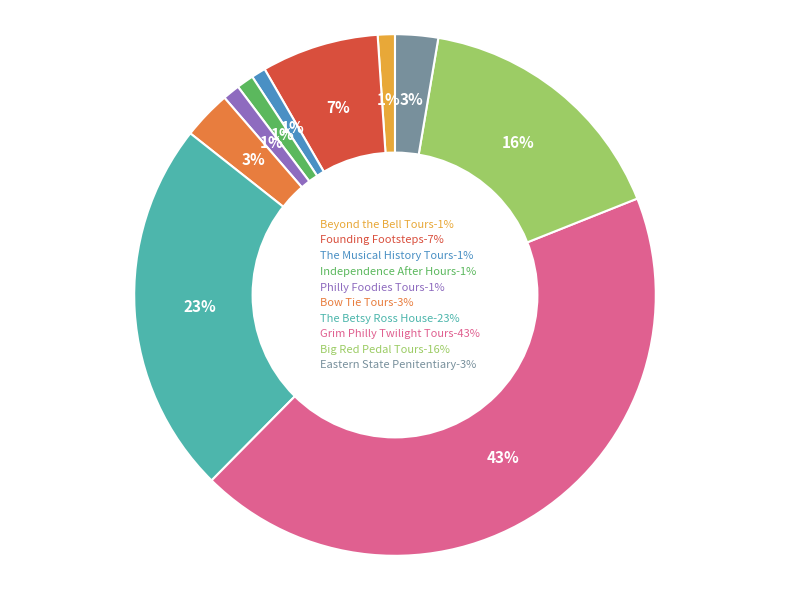

How many segments does this pie chart have?

10